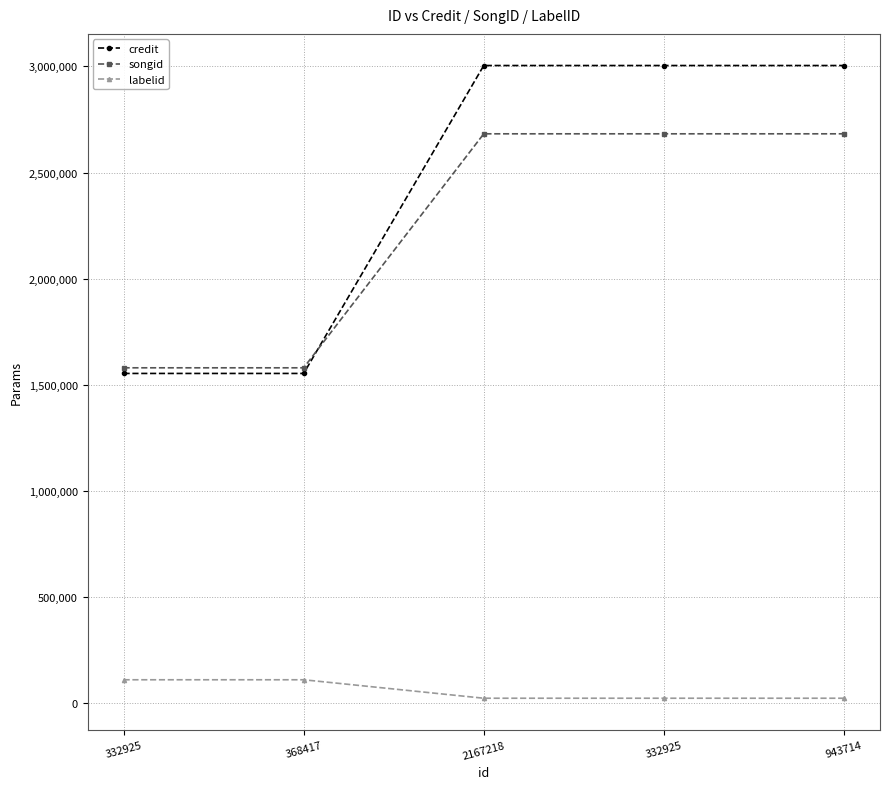

What are all the series names shown in the legend?

credit, songid, labelid